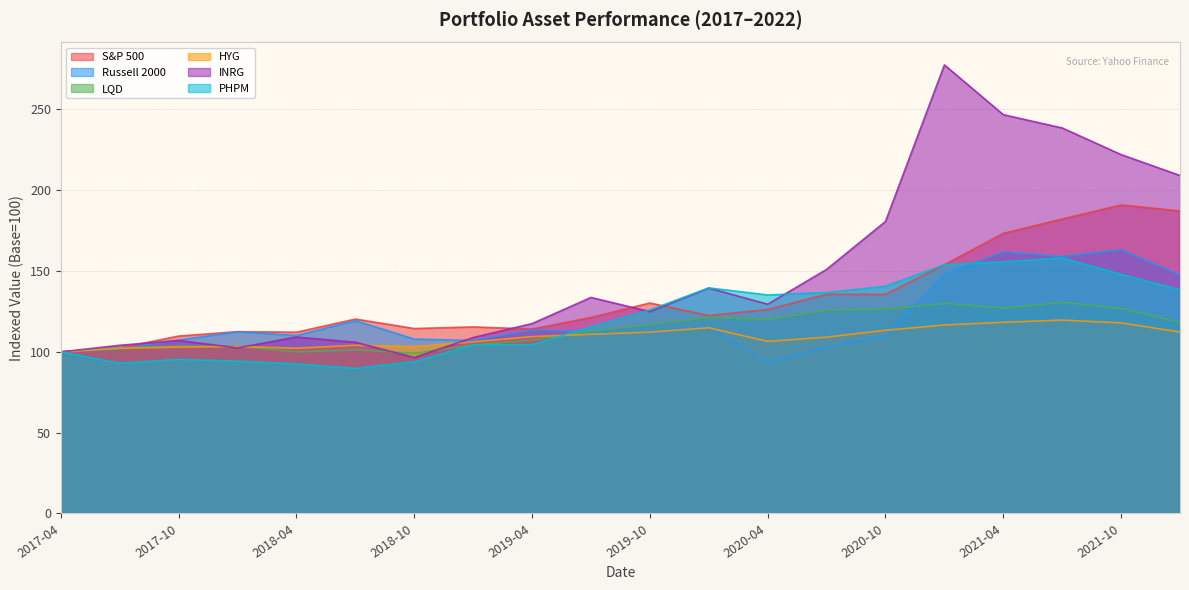

Which label corresponds to the smallest value in the chart?

2018-07